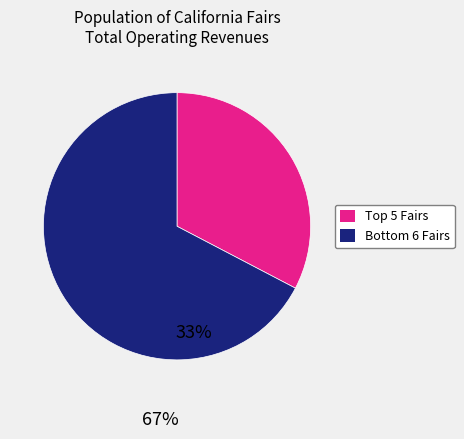

Which category has the smallest portion of the pie?

Top 5 Fairs